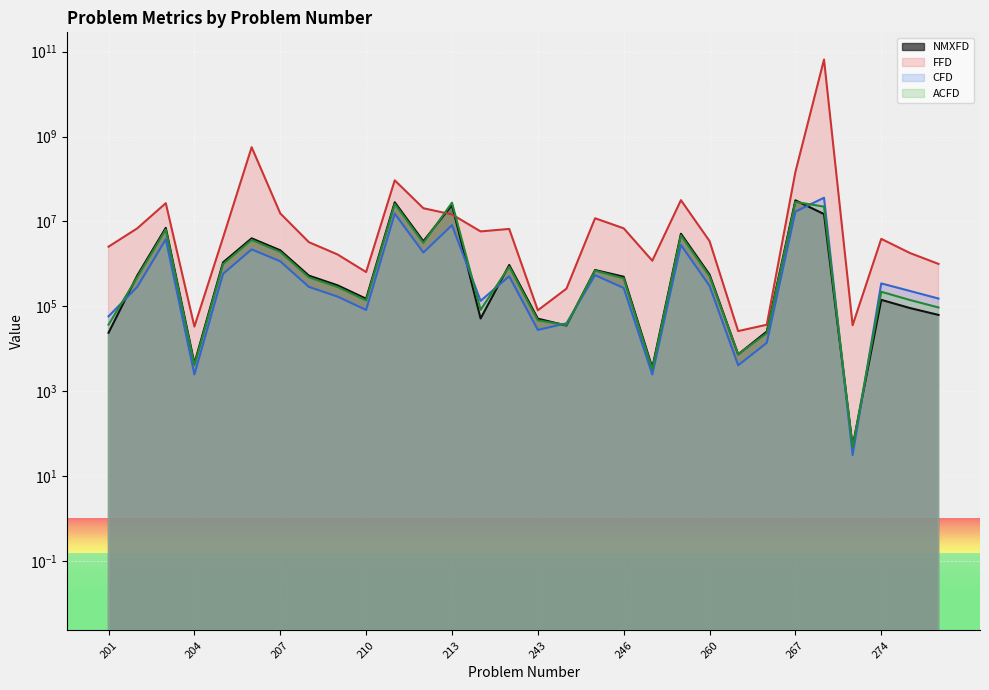

What is the value of the NMXFD point at the 30th from the left?

62446.0